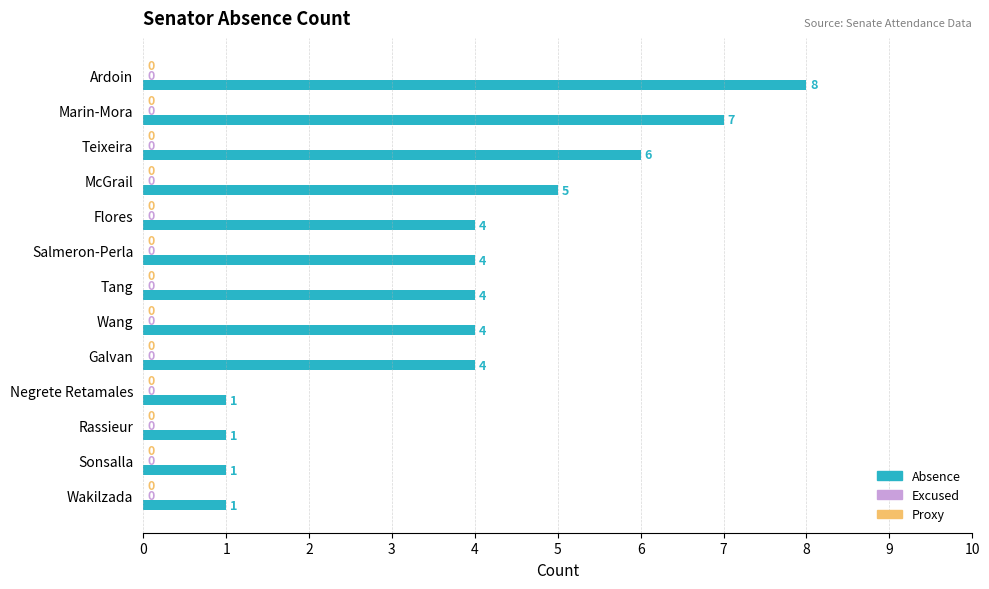

Does the chart contain stacked bars?

No